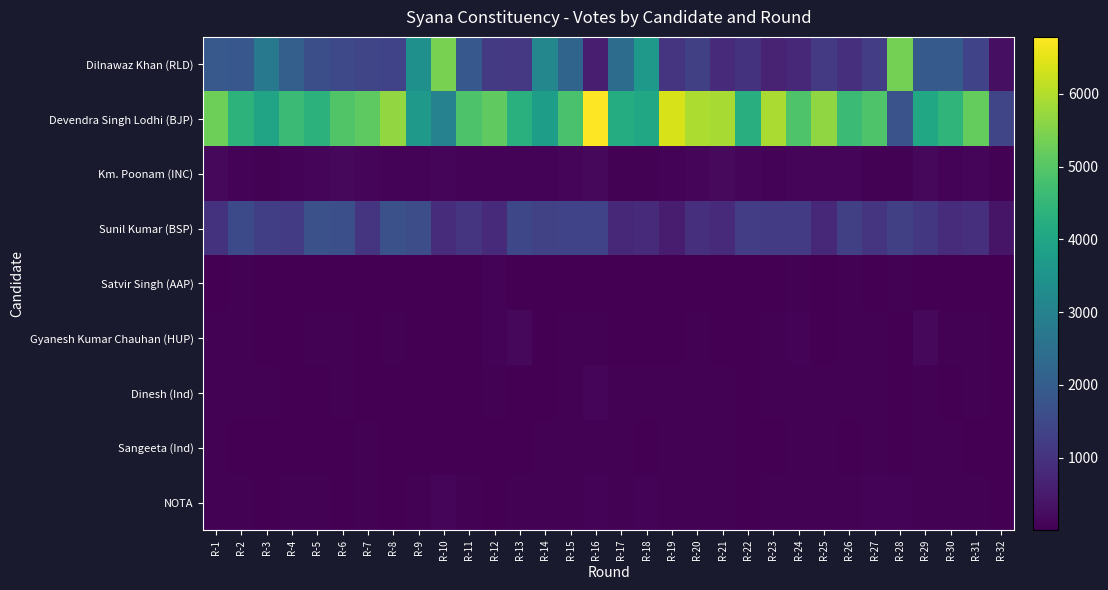

Reading right to left, list all the values displayed in this chart.

Dilnawaz Khan (RLD): R-32=269	R-31=1360	R-30=1927	R-29=1915	R-28=5380	R-27=1223	R-26=905	R-25=1167	R-24=777	R-23=681	R-22=985	R-21=831	R-20=1282	R-19=1047	R-18=3667	R-17=2388	R-16=583	R-15=2194	R-14=3151	R-13=1128	R-12=1164	R-11=1861	R-10=5414	R-9=3402	R-8=1380	R-7=1427	R-6=1511	R-5=1632	R-4=2049	R-3=2757	R-2=1854	R-1=1896
Devendra Singh Lodhi (BJP): R-32=1416	R-31=5179	R-30=4436	R-29=4050	R-28=1730	R-27=4922	R-26=4621	R-25=5651	R-24=4930	R-23=5931	R-22=4274	R-21=5905	R-20=5961	R-19=6370	R-18=4064	R-17=4194	R-16=6785	R-15=4837	R-14=3774	R-13=4298	R-12=5137	R-11=4893	R-10=2999	R-9=3636	R-8=5695	R-7=5112	R-6=4937	R-5=4352	R-4=4637	R-3=3954	R-2=4386	R-1=5276
Km. Poonam (INC): R-32=31	R-31=106	R-30=62	R-29=147	R-28=53	R-27=48	R-26=123	R-25=94	R-24=104	R-23=58	R-22=111	R-21=178	R-20=92	R-19=83	R-18=42	R-17=54	R-16=156	R-15=110	R-14=73	R-13=76	R-12=74	R-11=76	R-10=113	R-9=77	R-8=73	R-7=101	R-6=144	R-5=85	R-4=81	R-3=51	R-2=72	R-1=140
Sunil Kumar (BSP): R-32=399	R-31=925	R-30=853	R-29=1095	R-28=1294	R-27=1037	R-26=1293	R-25=798	R-24=1181	R-23=1194	R-22=1230	R-21=842	R-20=937	R-19=535	R-18=802	R-17=771	R-16=1375	R-15=1365	R-14=1325	R-13=1465	R-12=815	R-11=1020	R-10=860	R-9=1610	R-8=1699	R-7=1037	R-6=1660	R-5=1673	R-4=1170	R-3=1270	R-2=1527	R-1=986
Satvir Singh (AAP): R-32=6	R-31=26	R-30=18	R-29=23	R-28=40	R-27=18	R-26=31	R-25=25	R-24=33	R-23=16	R-22=13	R-21=13	R-20=17	R-19=19	R-18=21	R-17=14	R-16=26	R-15=15	R-14=25	R-13=10	R-12=64	R-11=29	R-10=16	R-9=27	R-8=24	R-7=20	R-6=26	R-5=25	R-4=13	R-3=19	R-2=37	R-1=19
Gyanesh Kumar Chauhan (HUP): R-32=11	R-31=35	R-30=34	R-29=151	R-28=26	R-27=37	R-26=36	R-25=29	R-24=59	R-23=40	R-22=20	R-21=24	R-20=32	R-19=27	R-18=12	R-17=11	R-16=48	R-15=39	R-14=26	R-13=142	R-12=62	R-11=30	R-10=18	R-9=20	R-8=38	R-7=29	R-6=51	R-5=40	R-4=17	R-3=18	R-2=42	R-1=31
Dinesh (Ind): R-32=5	R-31=31	R-30=29	R-29=41	R-28=28	R-27=38	R-26=41	R-25=45	R-24=35	R-23=43	R-22=21	R-21=48	R-20=43	R-19=56	R-18=37	R-17=33	R-16=85	R-15=33	R-14=27	R-13=19	R-12=31	R-11=30	R-10=21	R-9=24	R-8=27	R-7=29	R-6=47	R-5=28	R-4=26	R-3=35	R-2=32	R-1=41
Sangeeta (Ind): R-32=5	R-31=29	R-30=31	R-29=34	R-28=24	R-27=45	R-26=29	R-25=40	R-24=39	R-23=30	R-22=27	R-21=47	R-20=43	R-19=56	R-18=26	R-17=34	R-16=49	R-15=52	R-14=33	R-13=25	R-12=18	R-11=21	R-10=9	R-9=26	R-8=29	R-7=42	R-6=25	R-5=30	R-4=28	R-3=16	R-2=21	R-1=46
NOTA: R-32=4	R-31=54	R-30=45	R-29=52	R-28=65	R-27=59	R-26=35	R-25=55	R-24=54	R-23=46	R-22=19	R-21=52	R-20=47	R-19=54	R-18=59	R-17=36	R-16=60	R-15=35	R-14=40	R-13=32	R-12=22	R-11=35	R-10=98	R-9=47	R-8=28	R-7=43	R-6=25	R-5=34	R-4=54	R-3=30	R-2=38	R-1=43